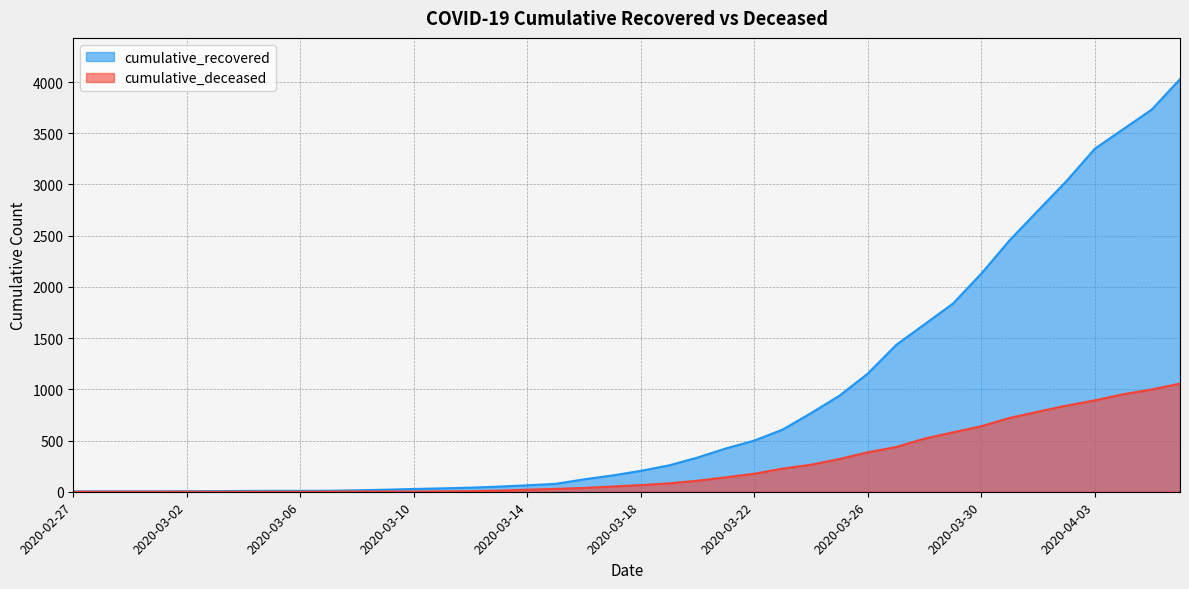

Reading left to right, what are all the values shown in this chart?

cumulative_recovered: 2020-02-27=3	2020-02-28=4	2020-02-29=4	2020-03-01=4	2020-03-02=5	2020-03-03=6	2020-03-04=8	2020-03-05=9	2020-03-06=9	2020-03-07=10	2020-03-08=14	2020-03-09=20	2020-03-10=27	2020-03-11=33	2020-03-12=40	2020-03-13=50	2020-03-14=63	2020-03-15=77	2020-03-16=121	2020-03-17=159	2020-03-18=204	2020-03-19=258	2020-03-20=334	2020-03-21=423	2020-03-22=500	2020-03-23=607	2020-03-24=768	2020-03-25=938	2020-03-26=1154	2020-03-27=1434	2020-03-28=1635	2020-03-29=1837	2020-03-30=2130	2020-03-31=2456	2020-04-01=2746	2020-04-02=3033	2020-04-03=3349	2020-04-04=3540	2020-04-05=3730	2020-04-06=4028
cumulative_deceased: 2020-02-27=0	2020-02-28=0	2020-02-29=0	2020-03-01=0	2020-03-02=0	2020-03-03=0	2020-03-04=0	2020-03-05=0	2020-03-06=0	2020-03-07=1	2020-03-08=2	2020-03-09=2	2020-03-10=2	2020-03-11=4	2020-03-12=6	2020-03-13=11	2020-03-14=20	2020-03-15=28	2020-03-16=37	2020-03-17=51	2020-03-18=65	2020-03-19=82	2020-03-20=108	2020-03-21=141	2020-03-22=176	2020-03-23=226	2020-03-24=264	2020-03-25=320	2020-03-26=385	2020-03-27=437	2020-03-28=519	2020-03-29=580	2020-03-30=640	2020-03-31=721	2020-04-01=782	2020-04-02=841	2020-04-03=892	2020-04-04=952	2020-04-05=998	2020-04-06=1056